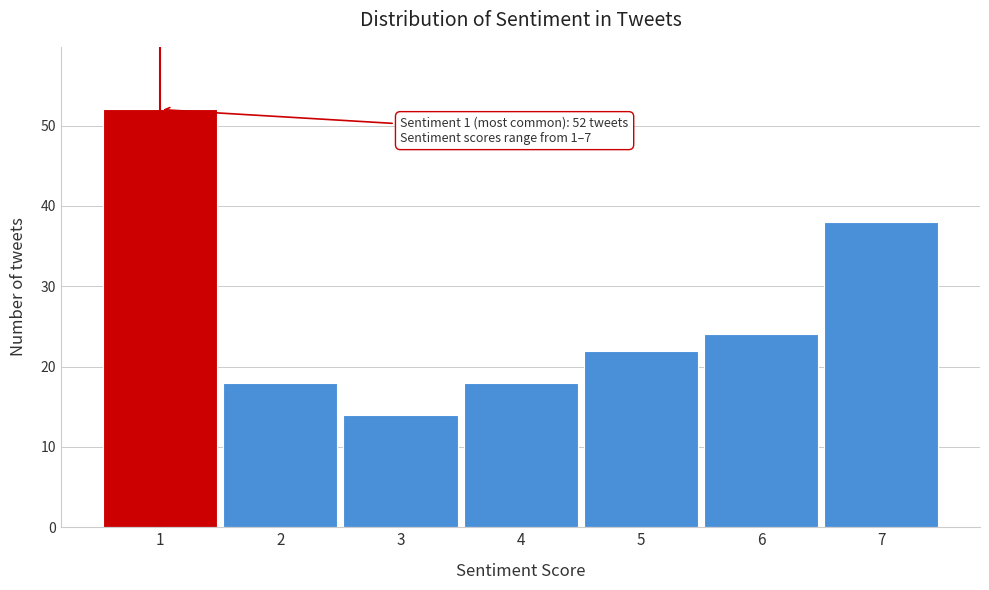

Reading right to left, extract all data points from this chart.

7=38	6=24	5=22	4=18	3=14	2=18	1=52